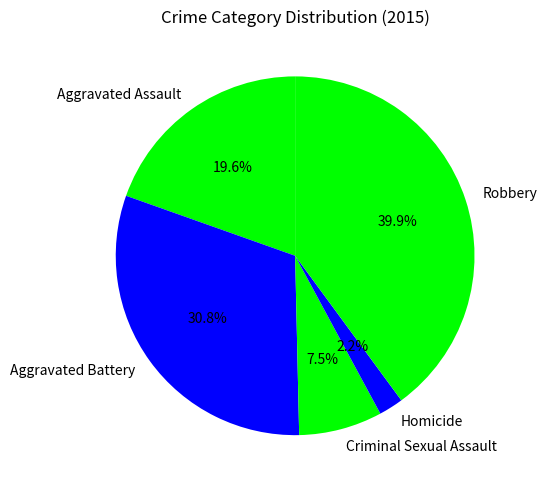

Does Homicide represent more than half of the total?

No